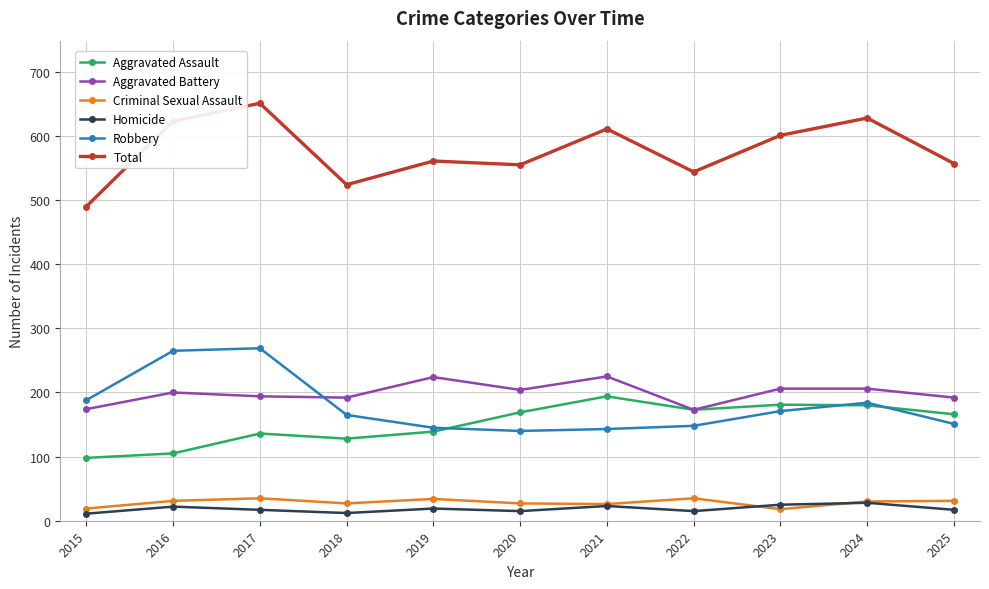

What is the maximum value for Aggravated Battery?

225